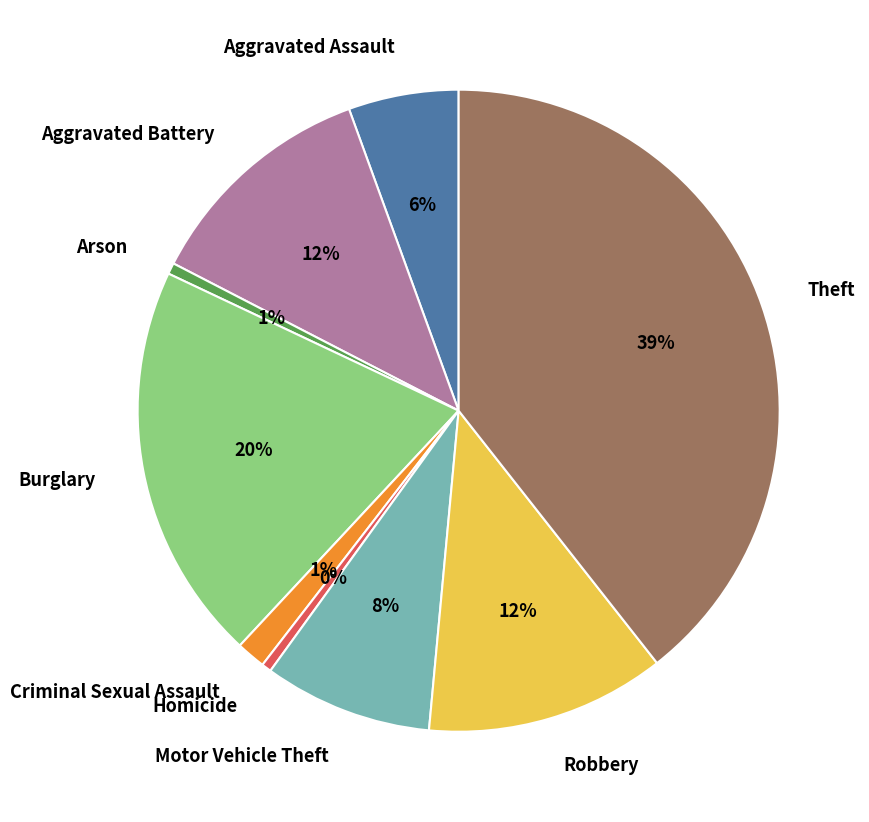

To the nearest percent, what is the difference between the largest and smallest slice percentages?

39%